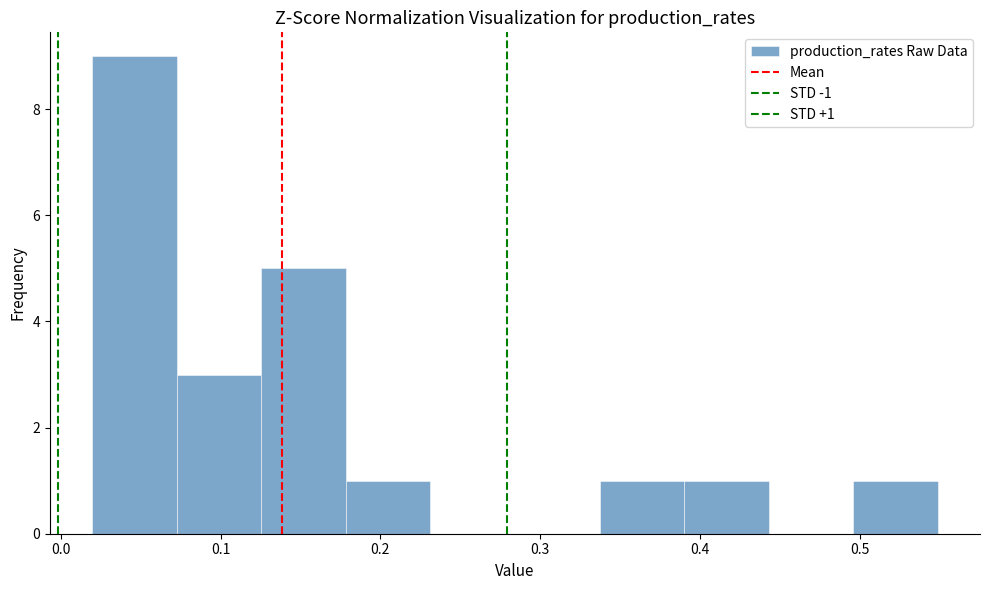

Which range on the x-axis has the tallest bar?

0.02 to 0.07